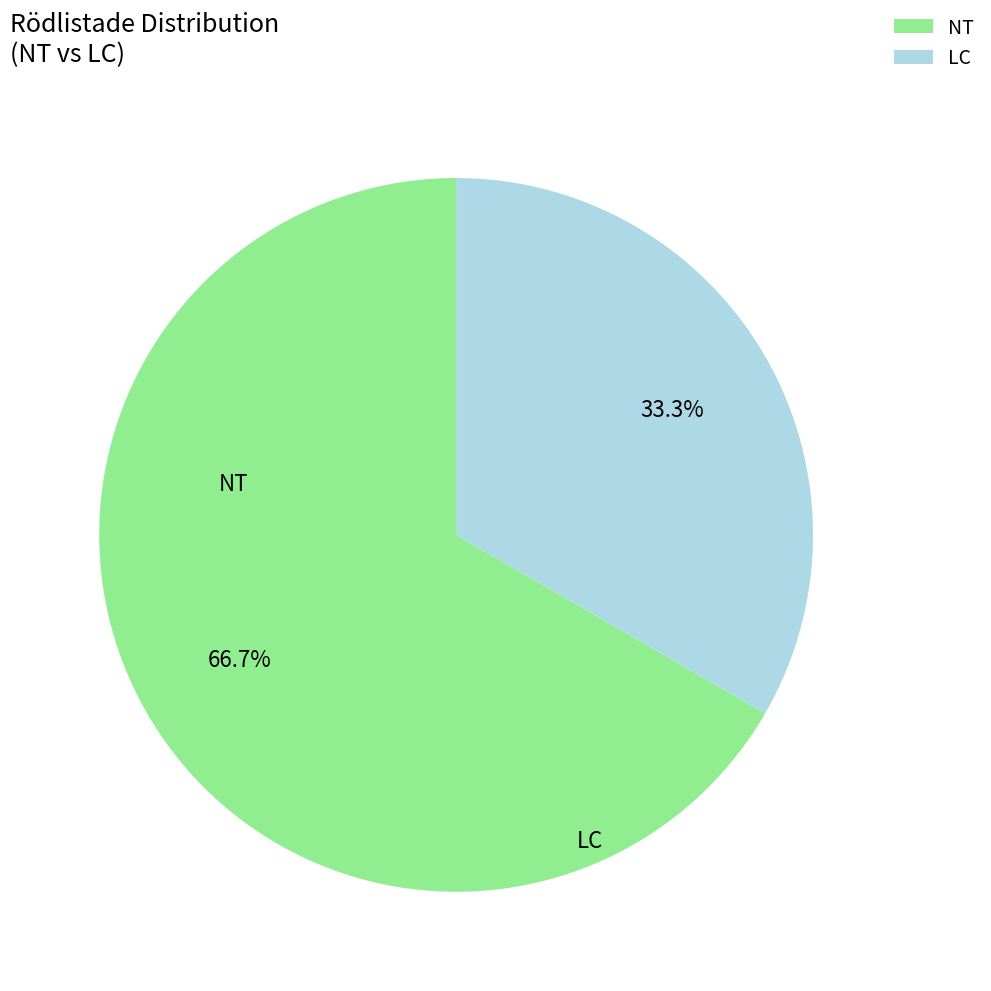

What is the smallest slice in the pie chart?

LC